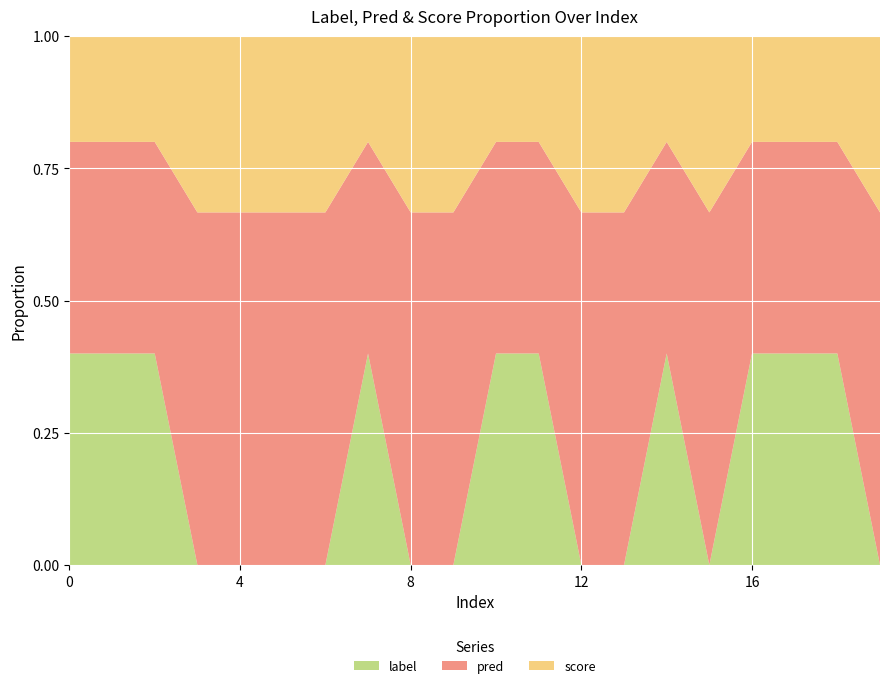

Reading left to right, transcribe all the data shown in this chart.

label: 0=1.0	1=1.0	2=1.0	3=0.0	4=0.0	5=0.0	6=0.0	7=1.0	8=0.0	9=0.0	10=1.0	11=1.0	12=0.0	13=0.0	14=1.0	15=0.0	16=1.0	17=1.0	18=1.0	19=0.0
pred: 0=1.0	1=1.0	2=1.0	3=1.0	4=1.0	5=1.0	6=1.0	7=1.0	8=1.0	9=1.0	10=1.0	11=1.0	12=1.0	13=1.0	14=1.0	15=1.0	16=1.0	17=1.0	18=1.0	19=1.0
score: 0=0.5	1=0.5	2=0.5	3=0.5	4=0.5	5=0.5	6=0.5	7=0.5	8=0.5	9=0.5	10=0.5	11=0.5	12=0.5	13=0.5	14=0.5	15=0.5	16=0.5	17=0.5	18=0.5	19=0.5